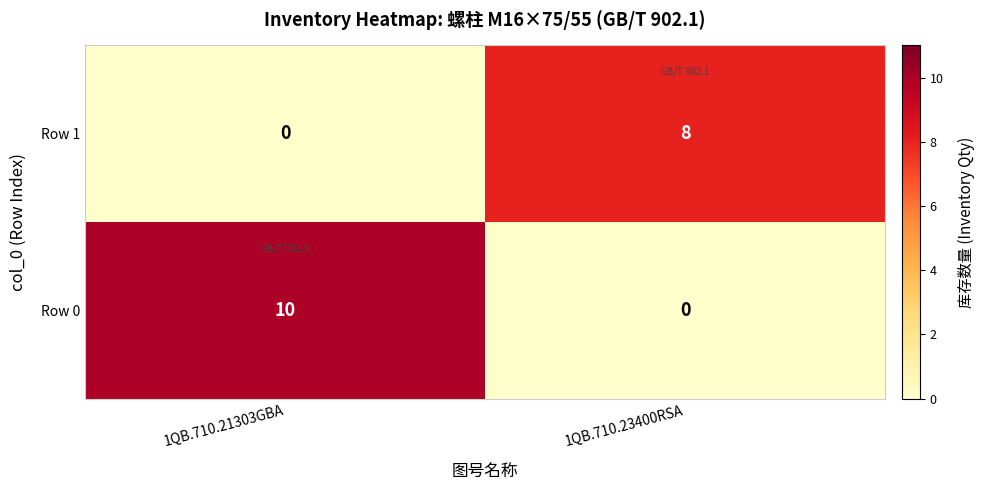

What is the difference between the Row 1 values at 1QB.710.23400RSA and 1QB.710.21303GBA?

8